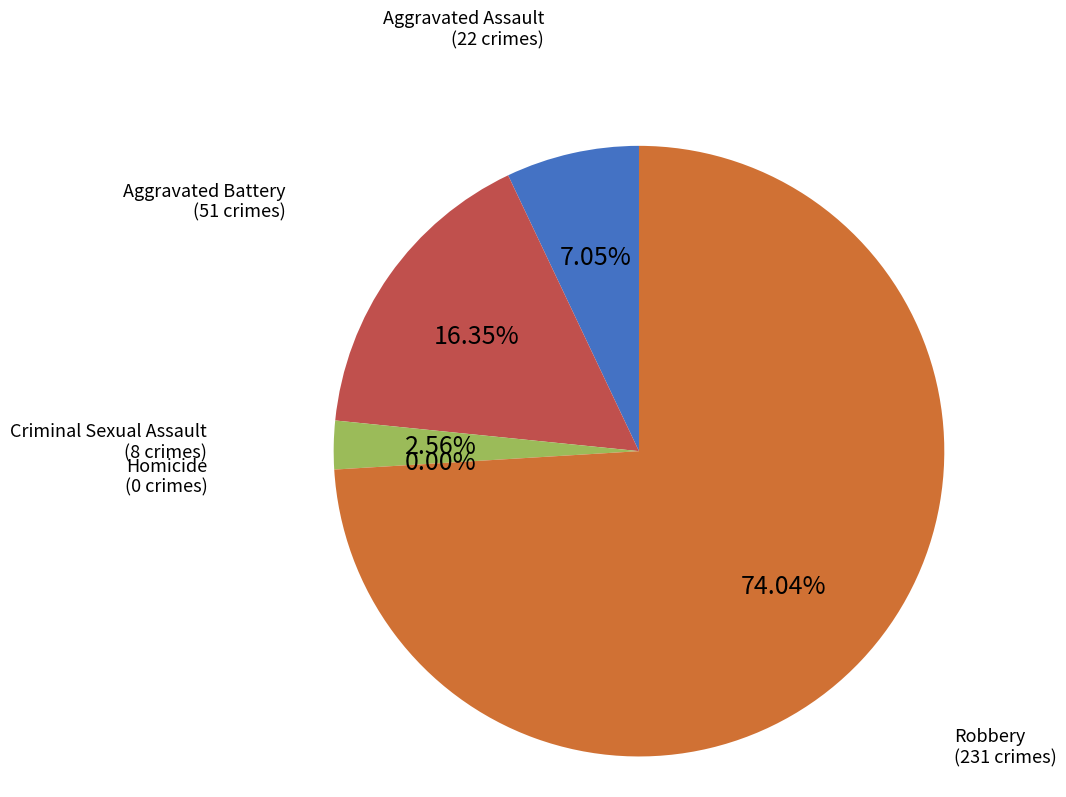

Count the number of slices in the pie.

5